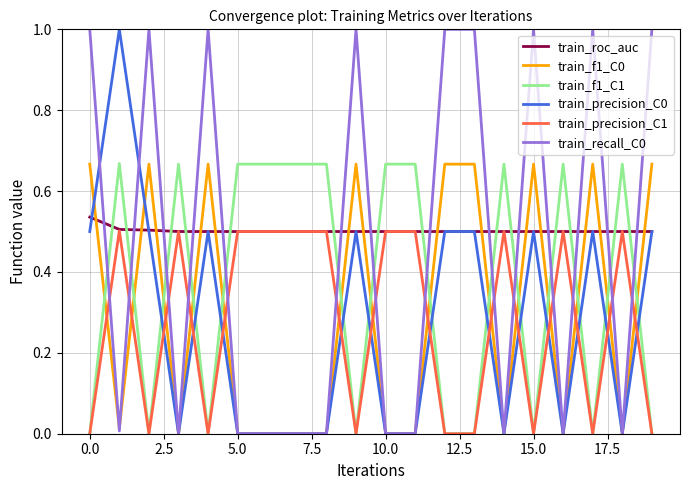

Does the chart have visible grid lines?

Yes